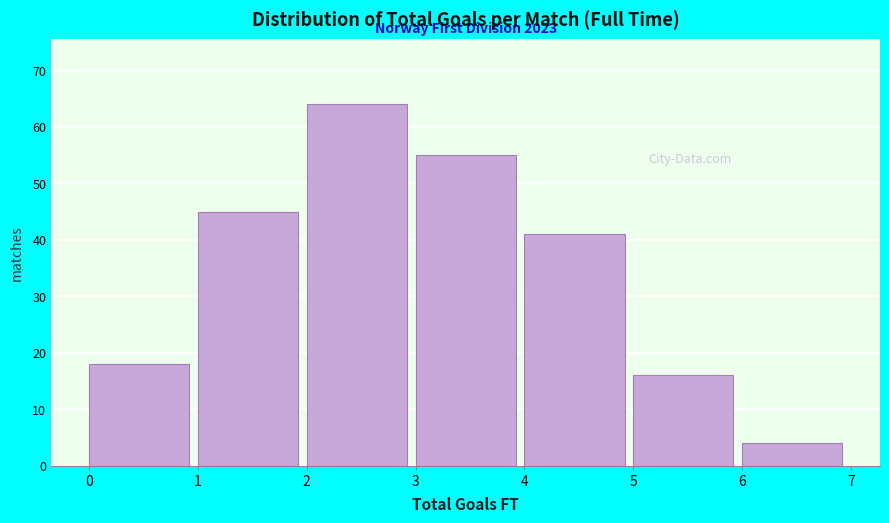

Over which range of the x-axis is the bar tallest?

2 to 3